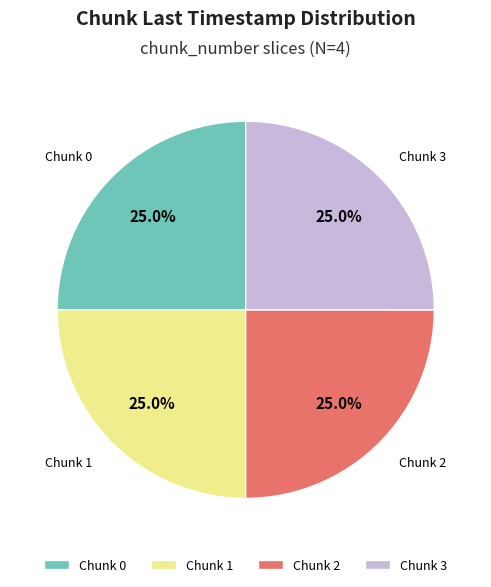

Is Chunk 2 the majority of the pie?

No